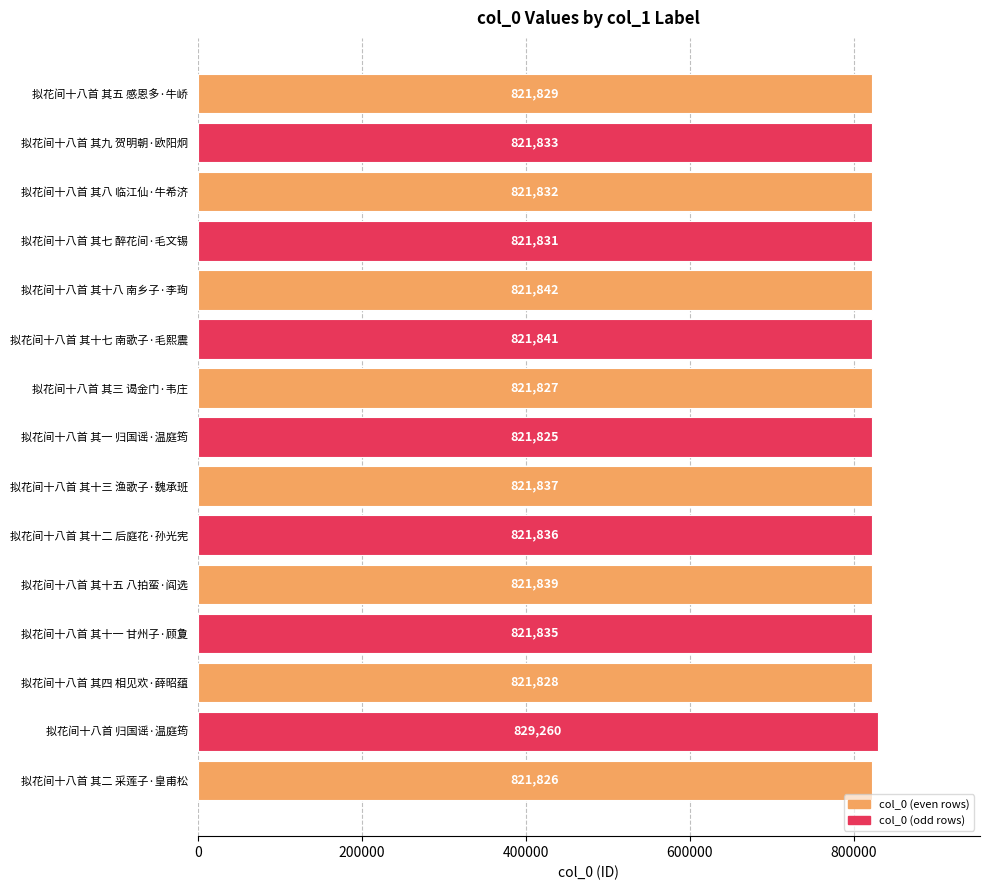

Is it true that the value at 拟花间十八首 其九 贺明朝·欧阳炯 is 1396708?

False